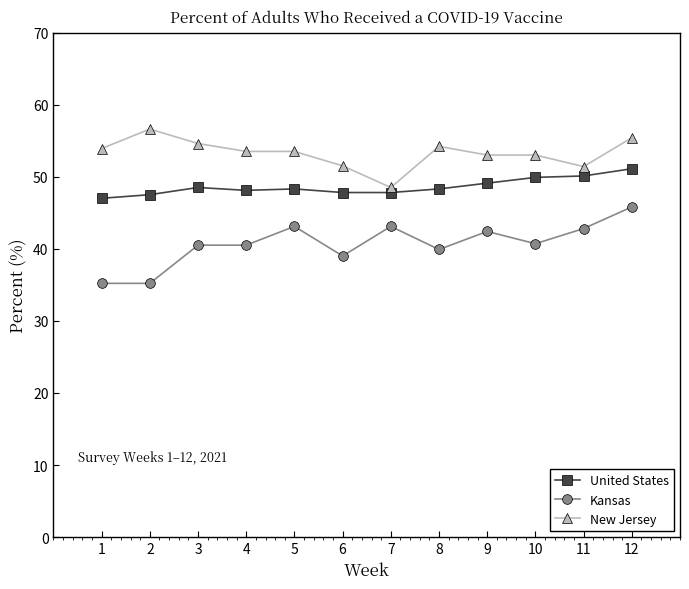

What value does the New Jersey series have at 6?

51.5